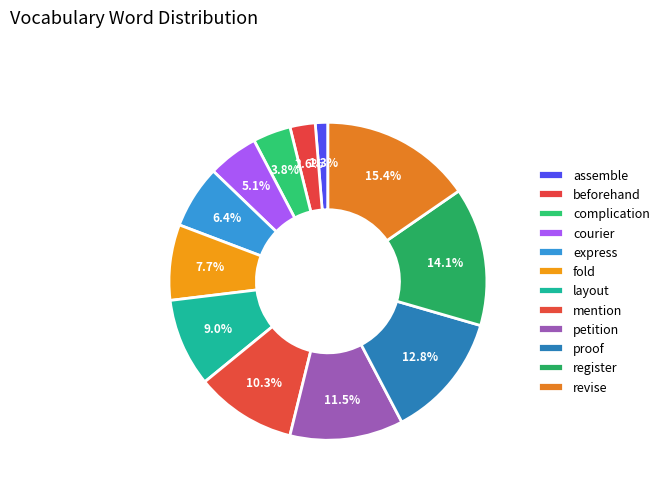

What is the total percentage of express and fold?

14.1%